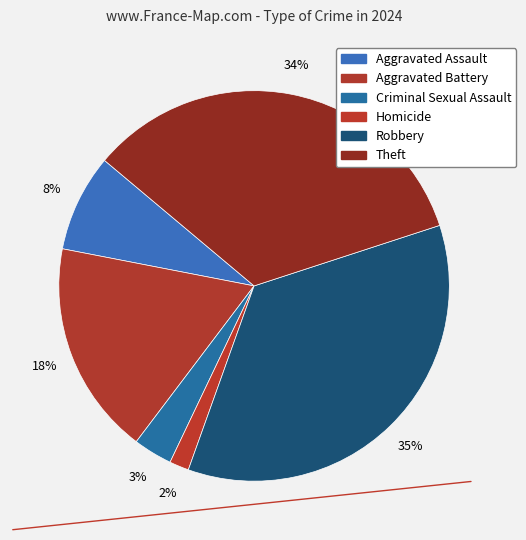

Count the number of slices in the pie.

6